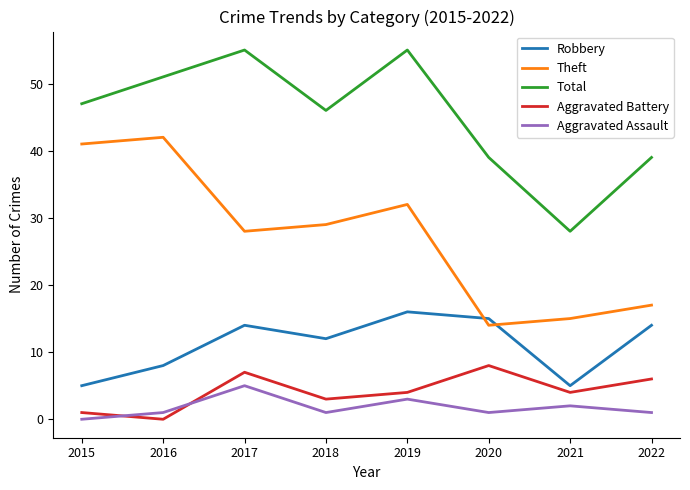

Where is the first local maximum for Total?

2017